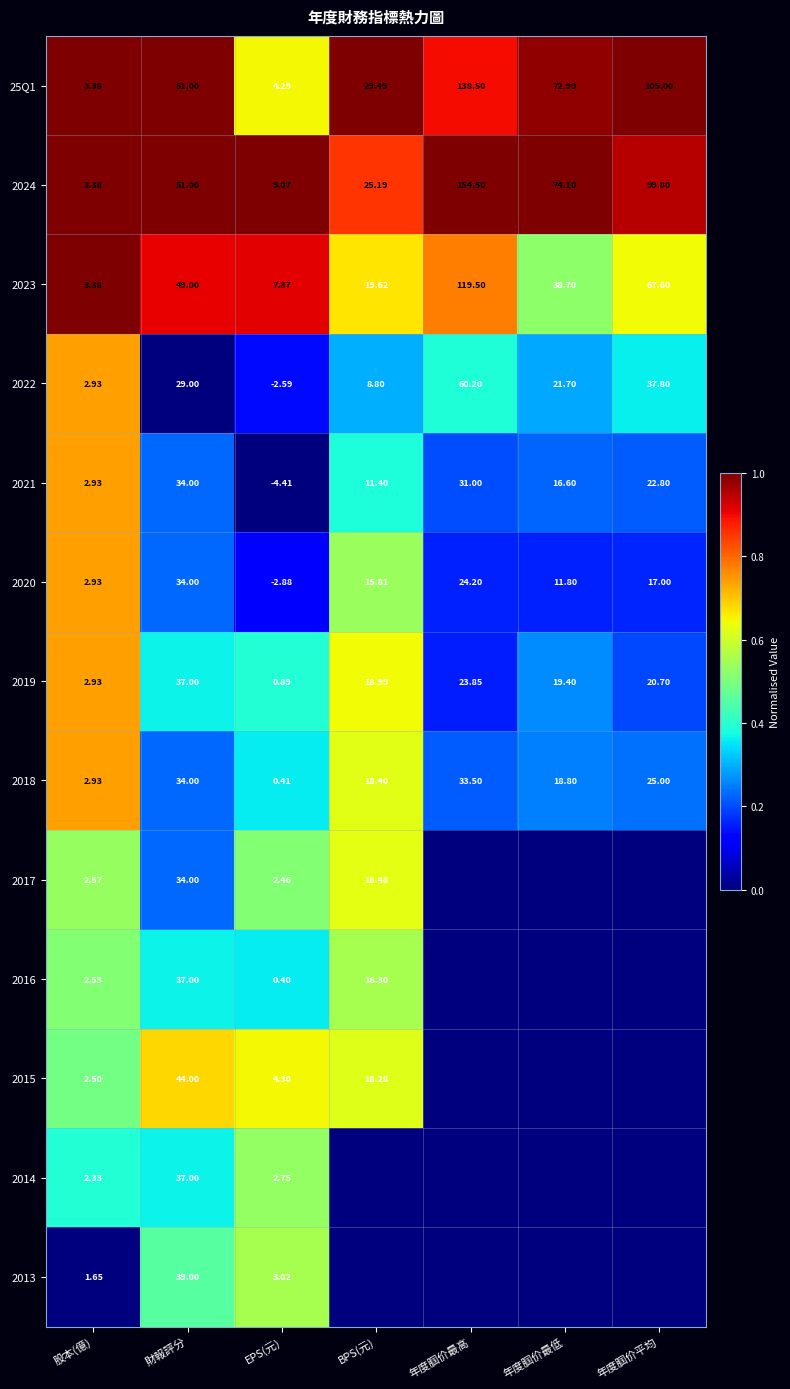

Rank the categories by 2021 value from highest to lowest.

財報評分, 年度腘价最高, 年度腘价平均, 年度腘价最低, BPS(元), 股本(億), EPS(元)